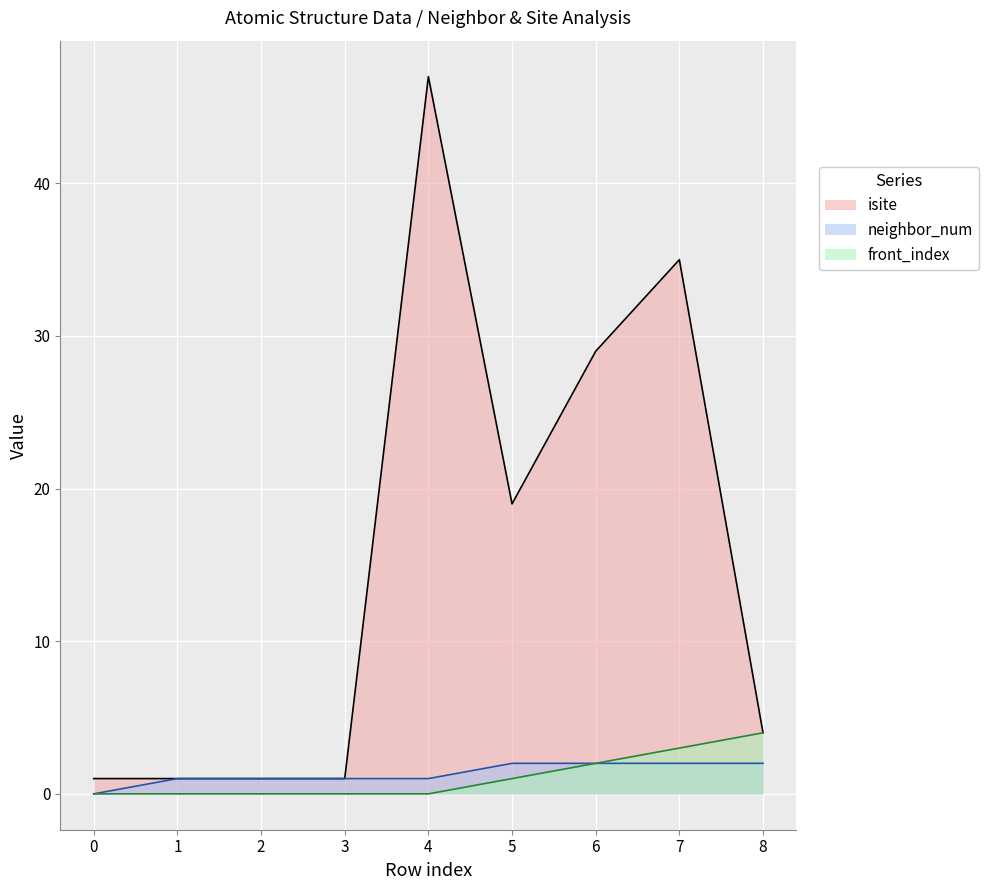

What is the label of the 7th point from the left?

6